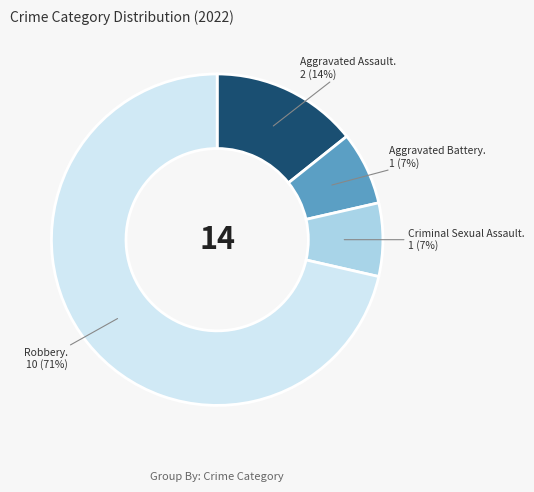

To the nearest percent, what is the average slice percentage?

25%